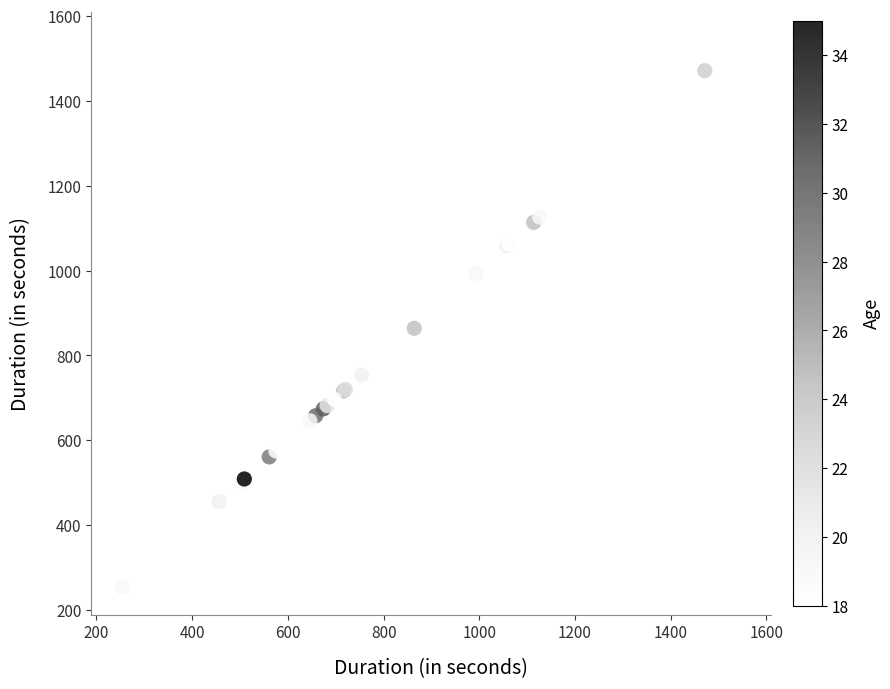

What Y value in the scatter plot is closest to 899?

915